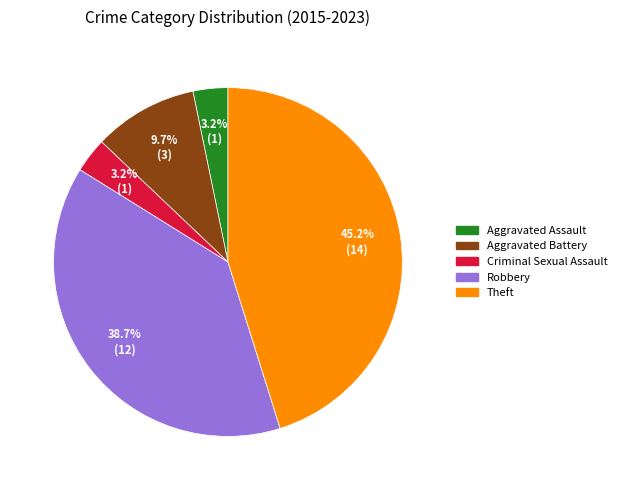

Is there a majority slice in this chart?

No